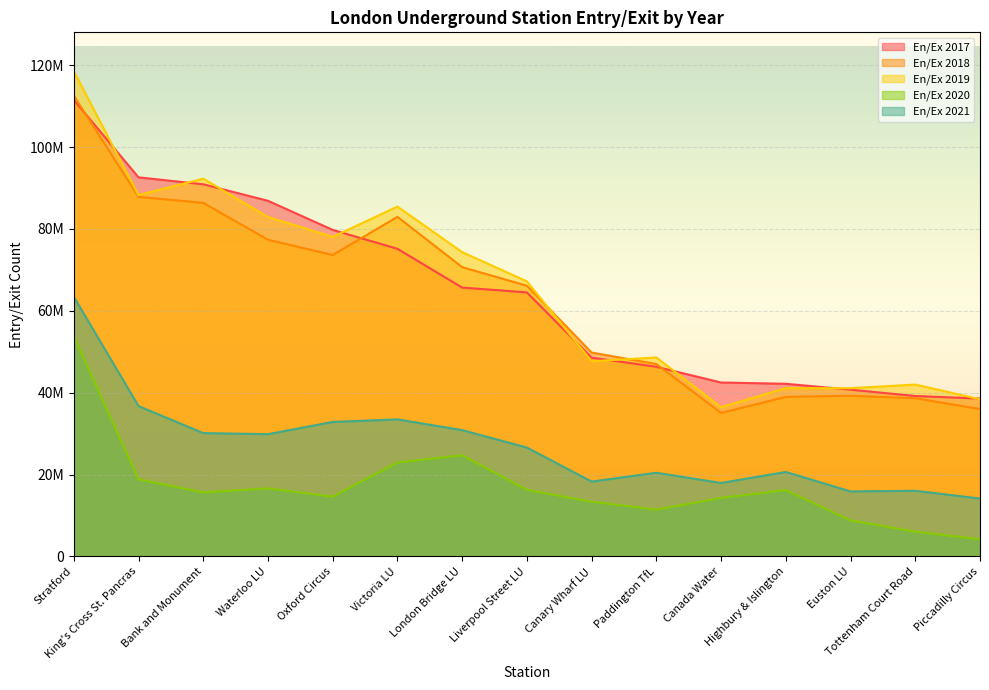

At which category is the sum across all series the highest?

Stratford